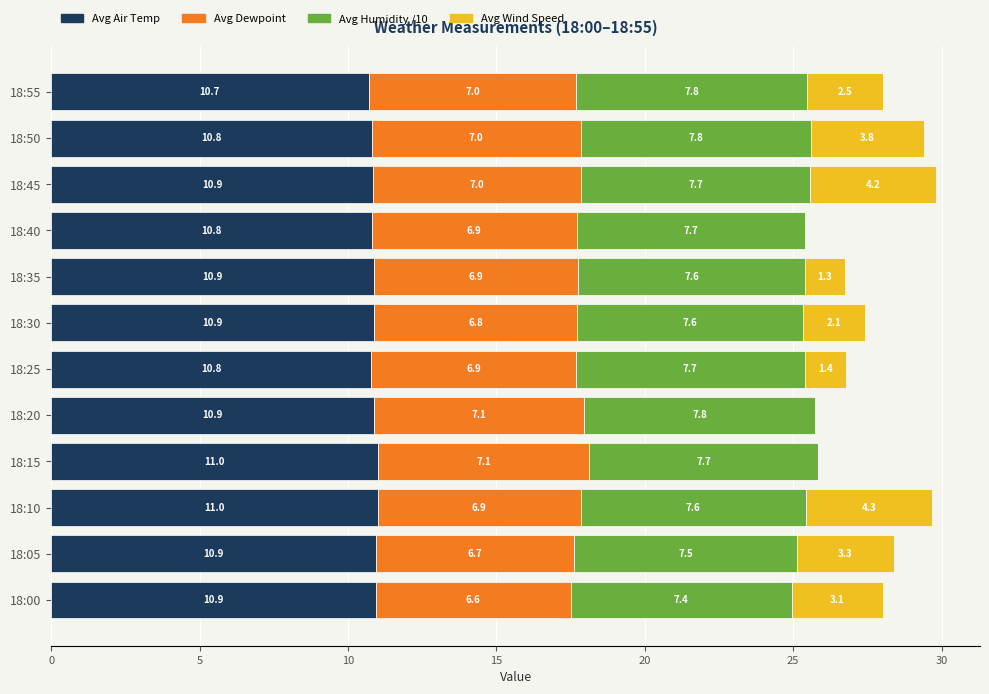

What is the sum of the Avg Air Temp values at 18:15 and 18:55?

21.7